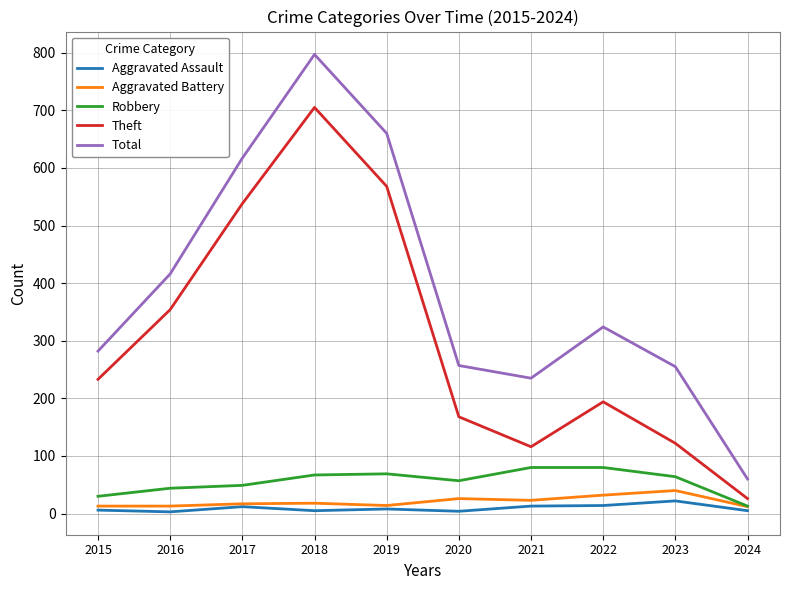

Which series has the largest range (max minus min)?

Total